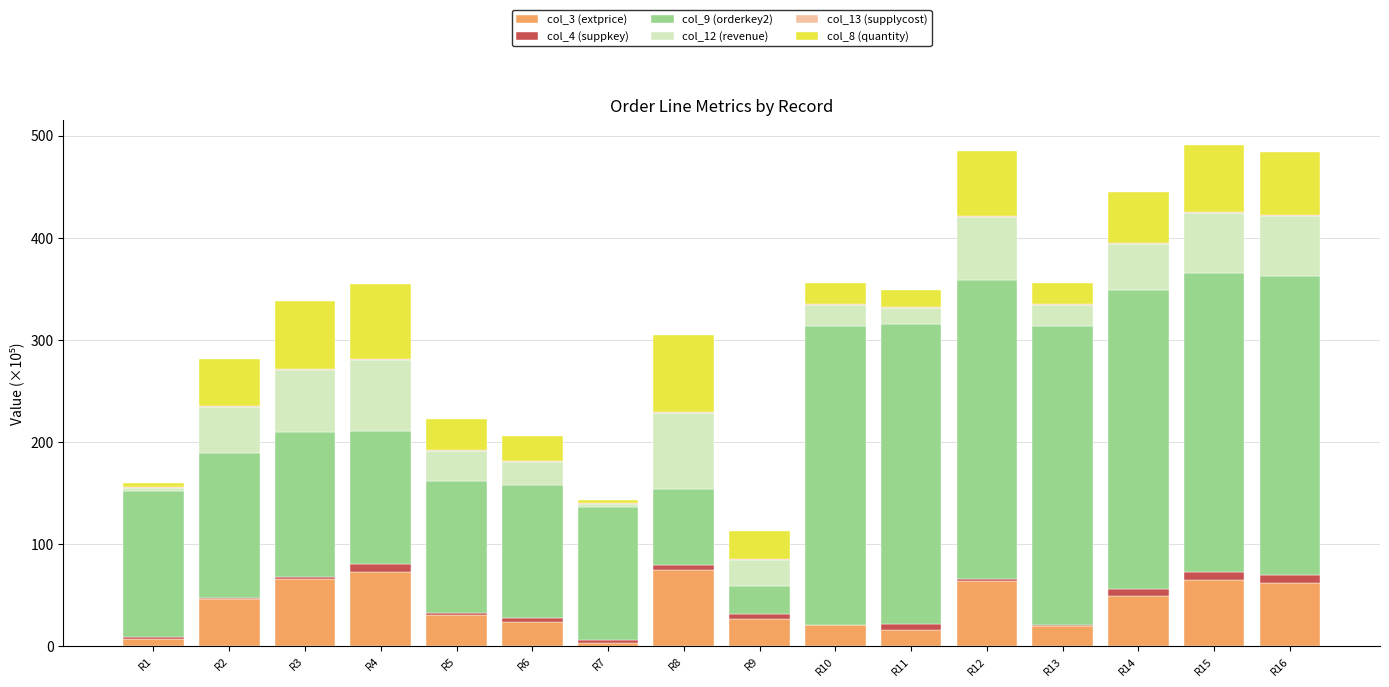

The col_3 (extprice) series shows 63.7 at R12. True or false?

True